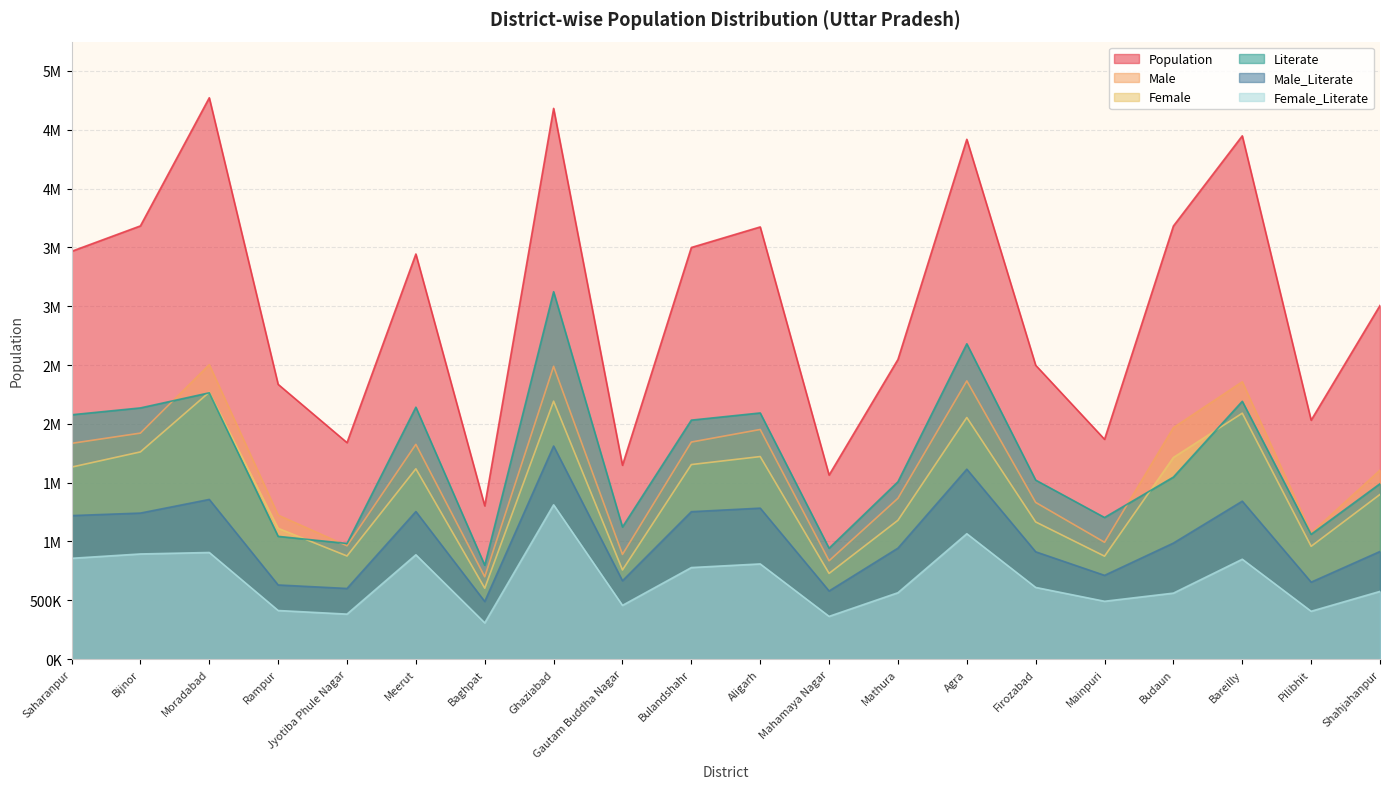

True or false: Female_Literate has a value of 560976 at Budaun.

True